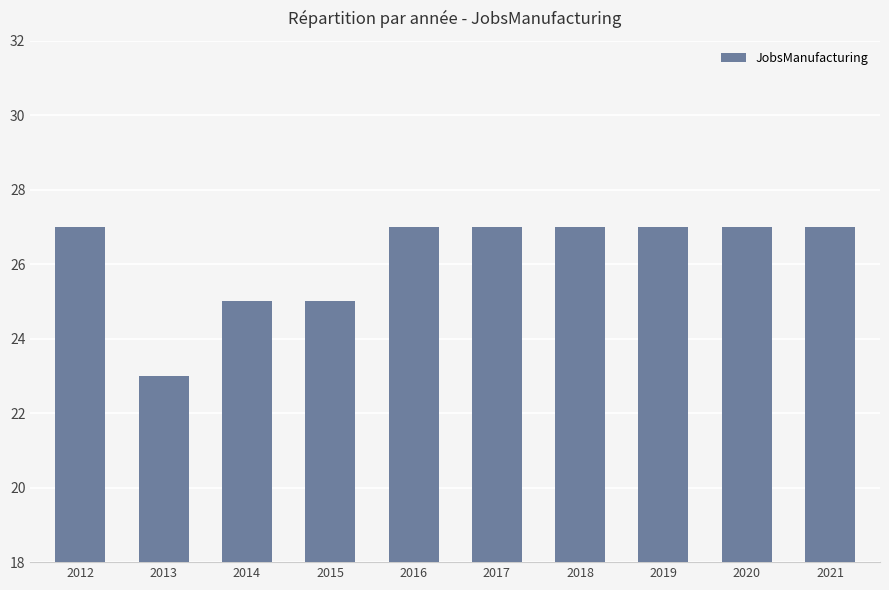

How many distinct data groups are displayed?

1